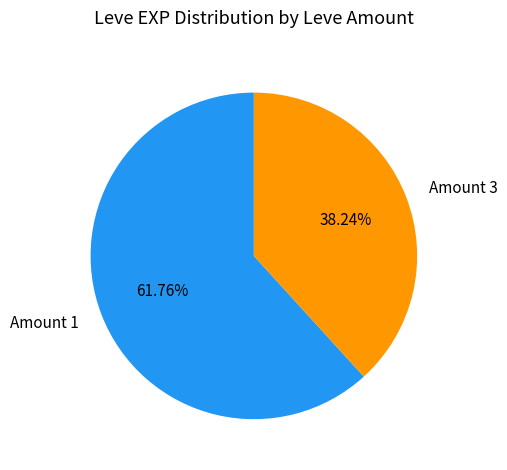

Which slice represents more than half of the pie?

Amount 1